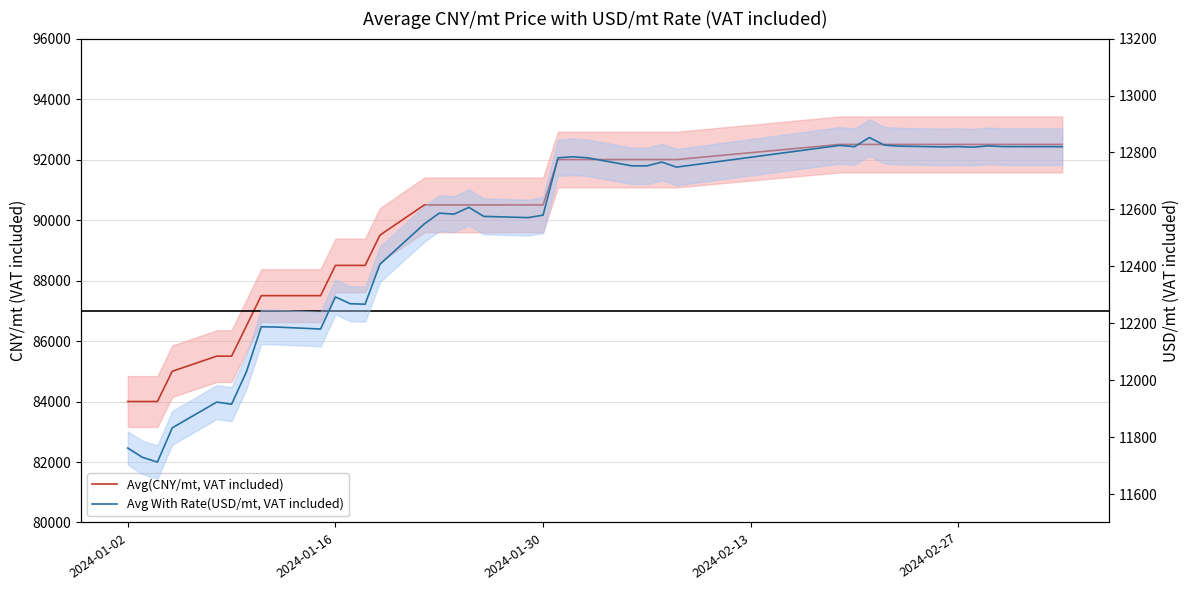

Rank the series by their maximum value, from highest to lowest.

Avg(CNY/mt, VAT included), Avg With Rate(USD/mt, VAT included)